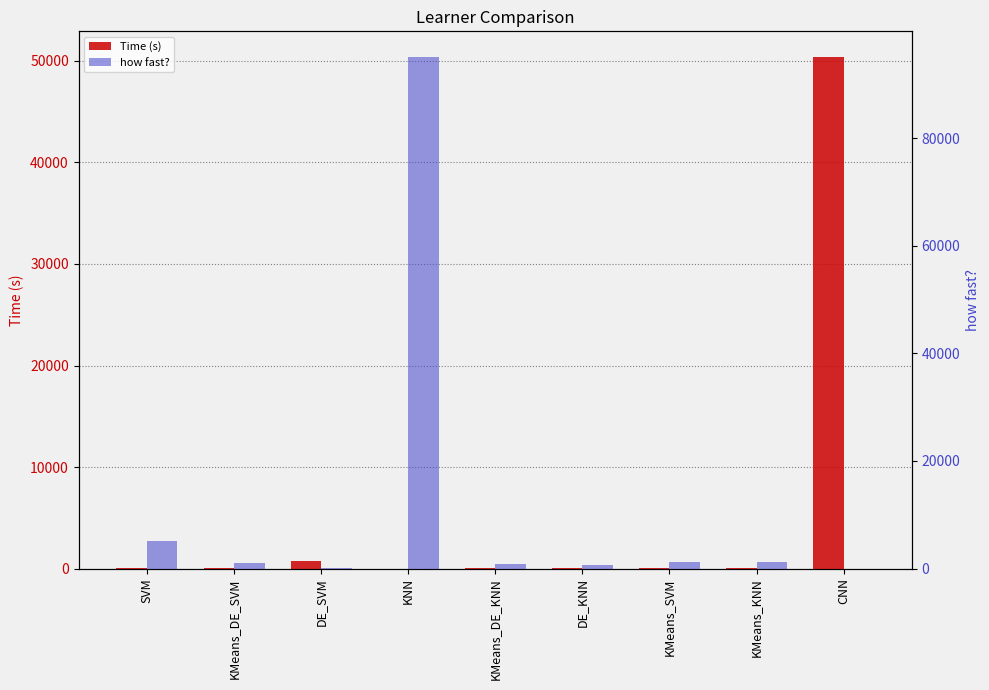

What is the total value across all series at KMeans_KNN?

1198.5